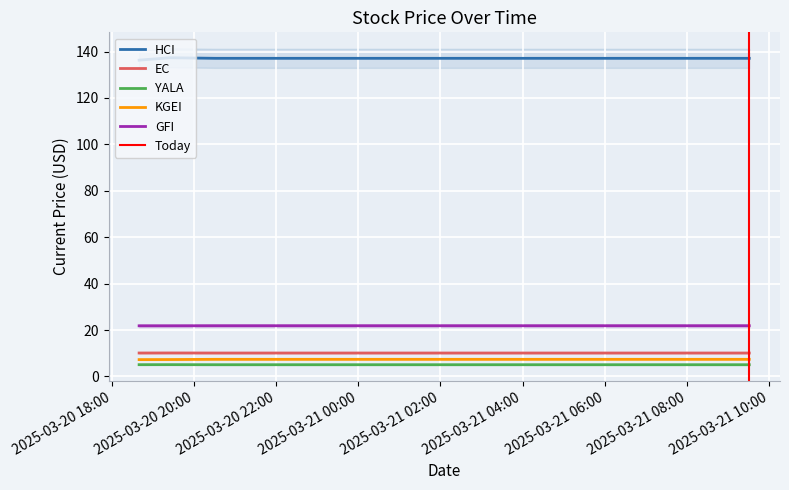

True or false: GFI has more than 0 points higher than both neighbors.

False